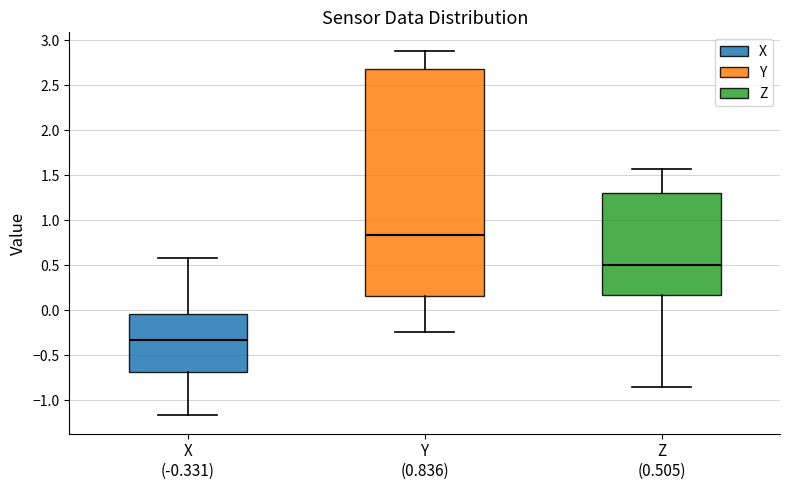

Which box is the tallest, from its lower edge to its upper edge?

Y (0.836)